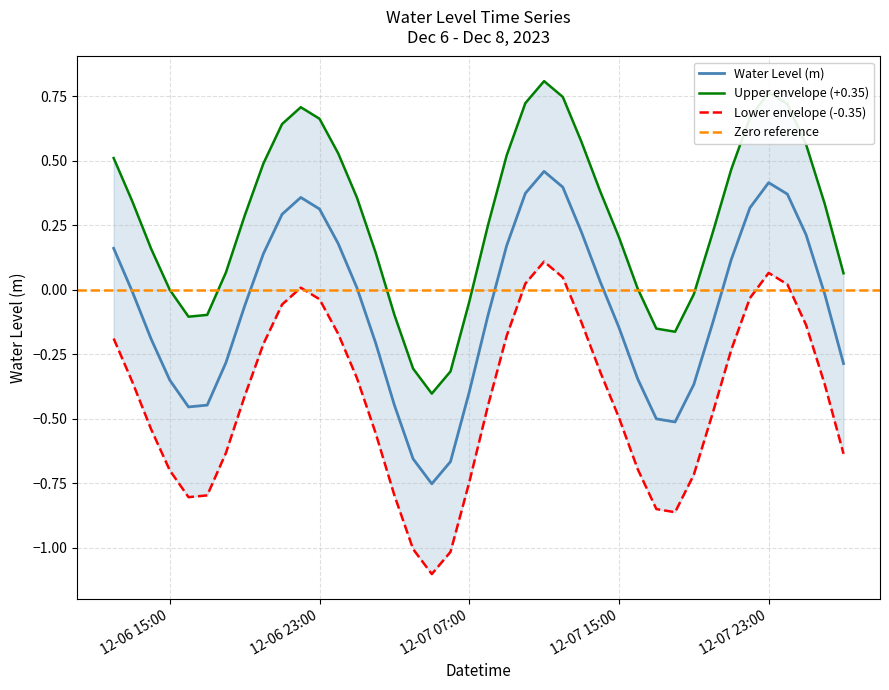

Where does the data first go above 0?

2023-12-06 12:00:00